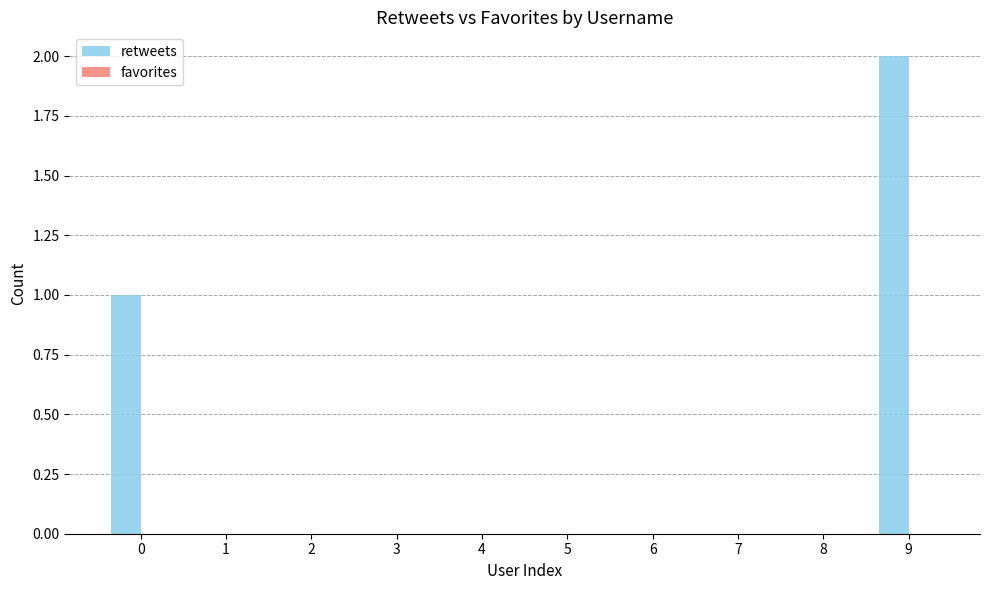

Which category has the highest value across all series?

9